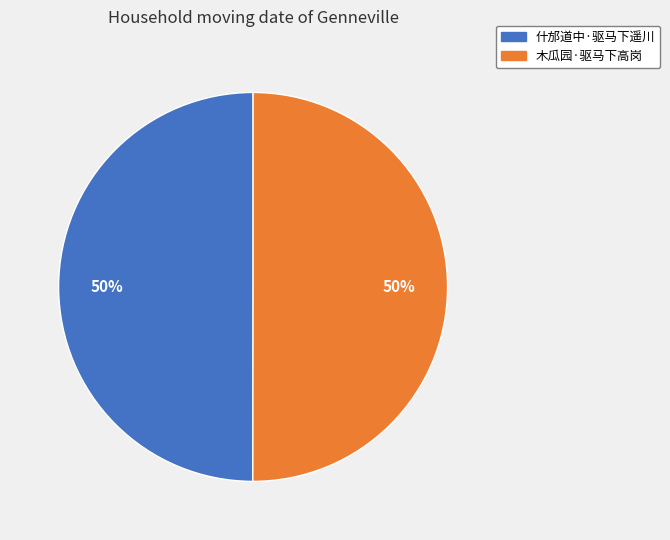

Approximately how many times larger is the value at 什邡道中·驱马下遥川 compared to 木瓜园·驱马下高岗?

1.0